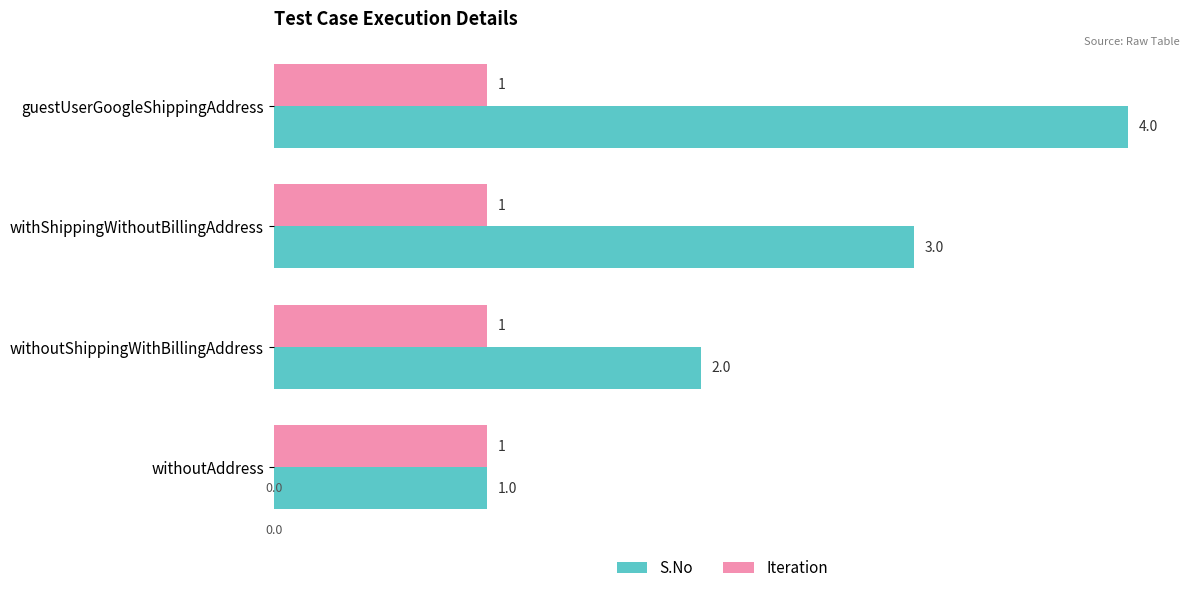

Is the value of S.No at withoutShippingWithBillingAddress greater than the value of Iteration at withoutShippingWithBillingAddress?

Yes